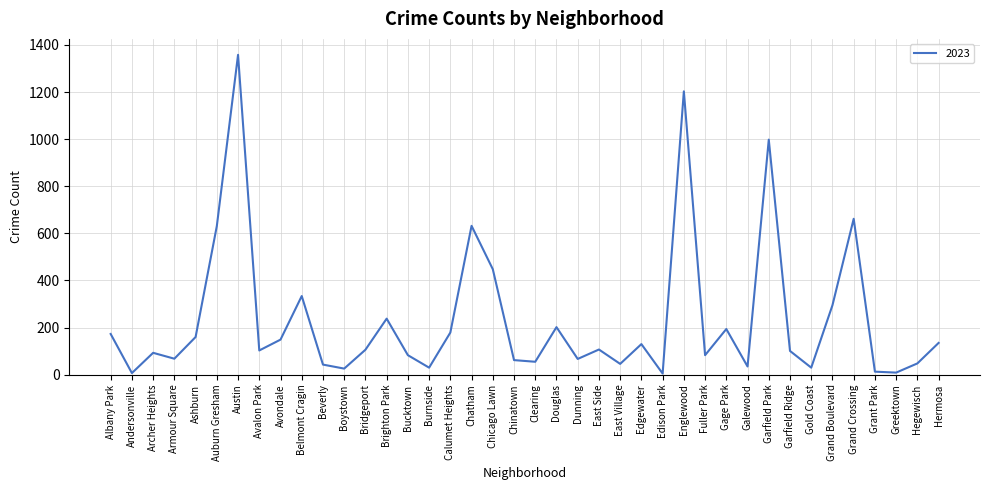

True or false: the data shows 631 at Auburn Gresham.

True